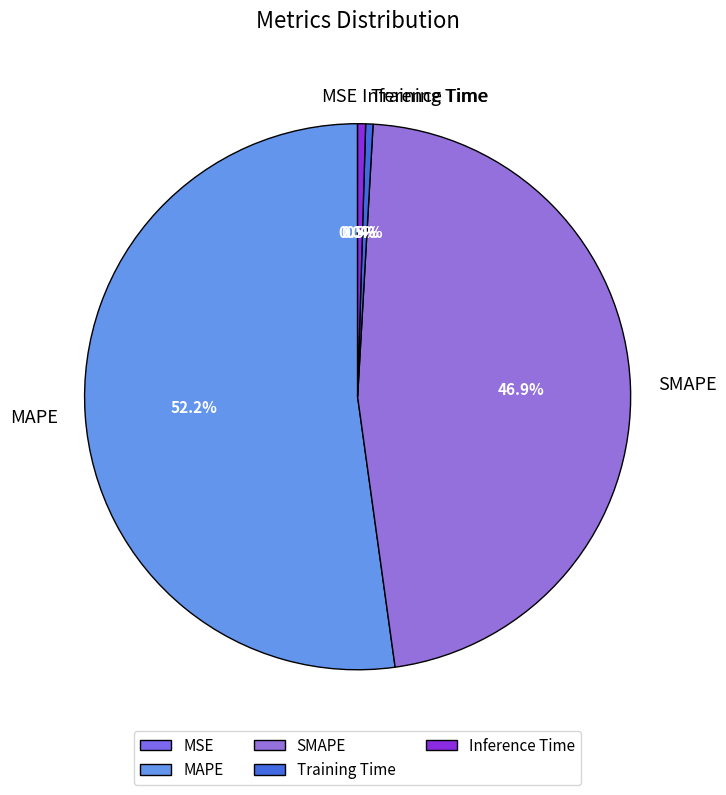

Is it true that MAPE is 52% of the pie?

True